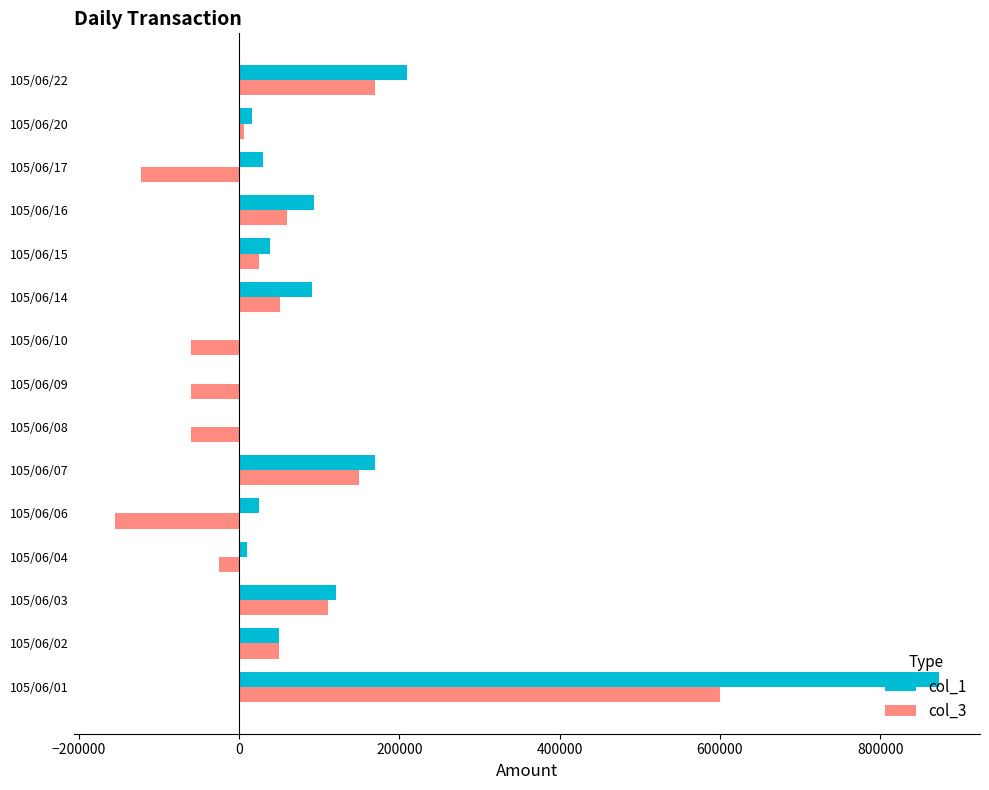

How many data points does each series have?

15